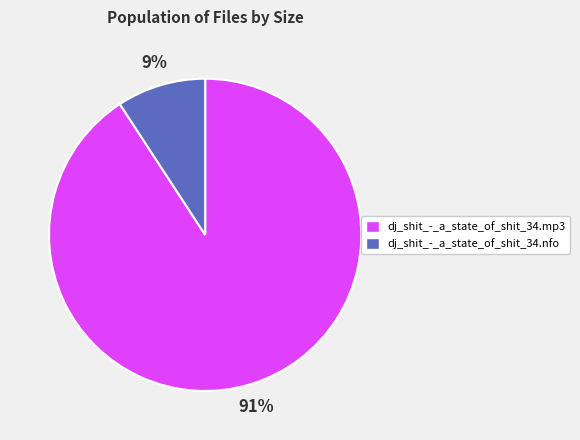

To the nearest percent, what is the difference between the dj_shit_-_a_state_of_shit_34.nfo and dj_shit_-_a_state_of_shit_34.mp3 slice percentages?

82%